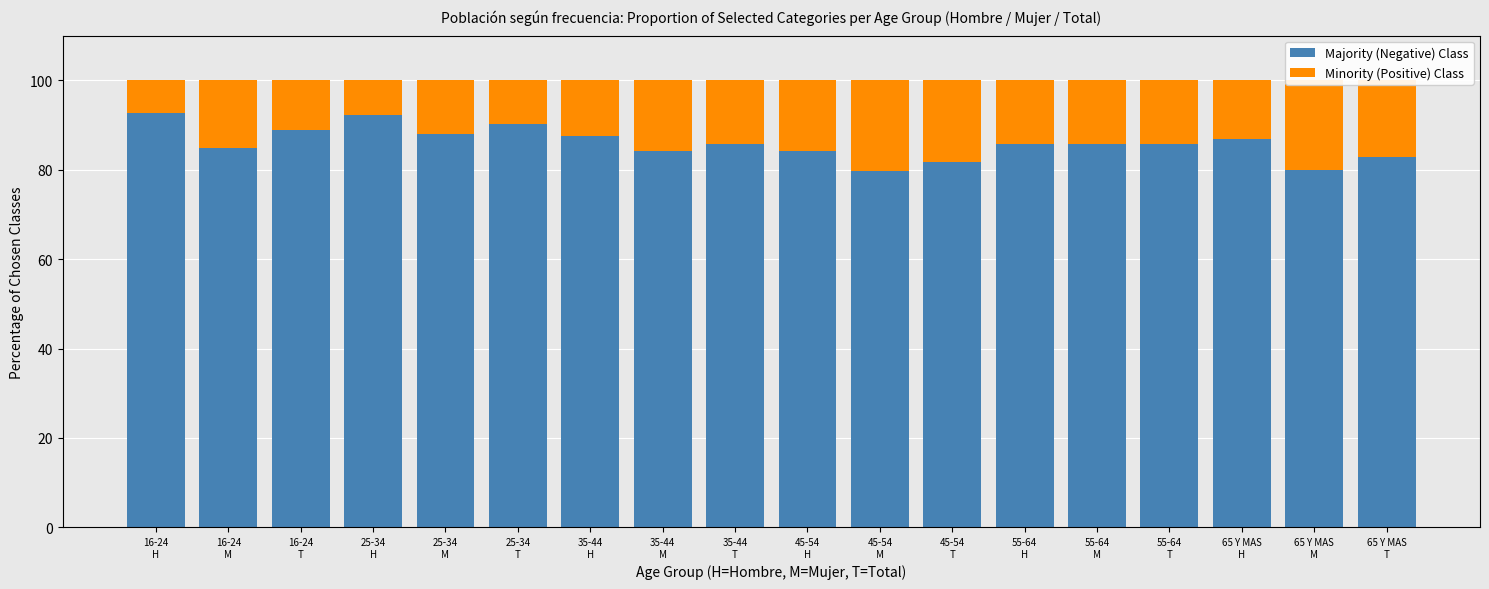

What is the difference between the maximum and minimum values in the Majority (Negative) Class series?

13.1